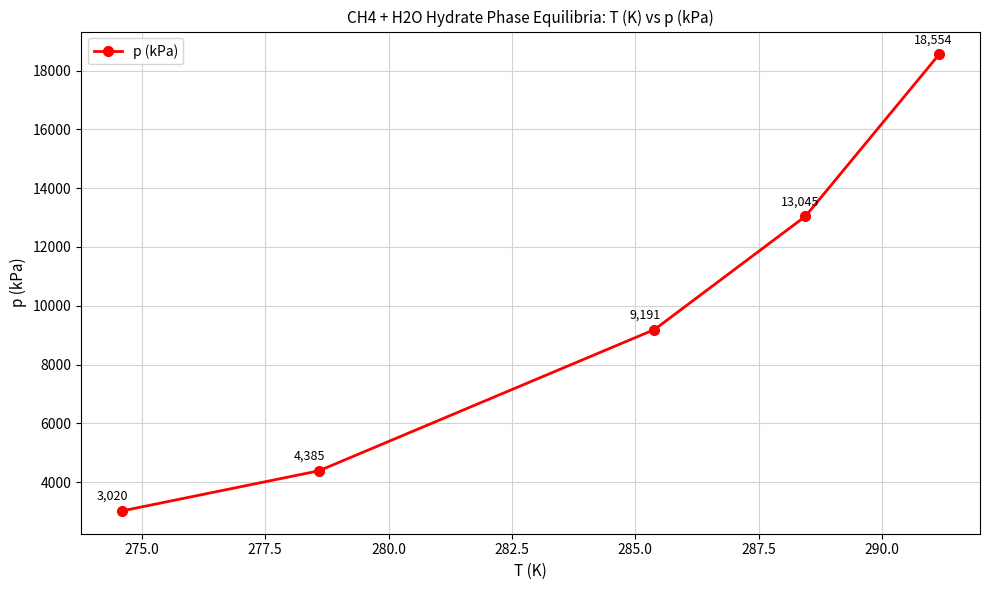

What is the value of the 1st point from the left?

3020